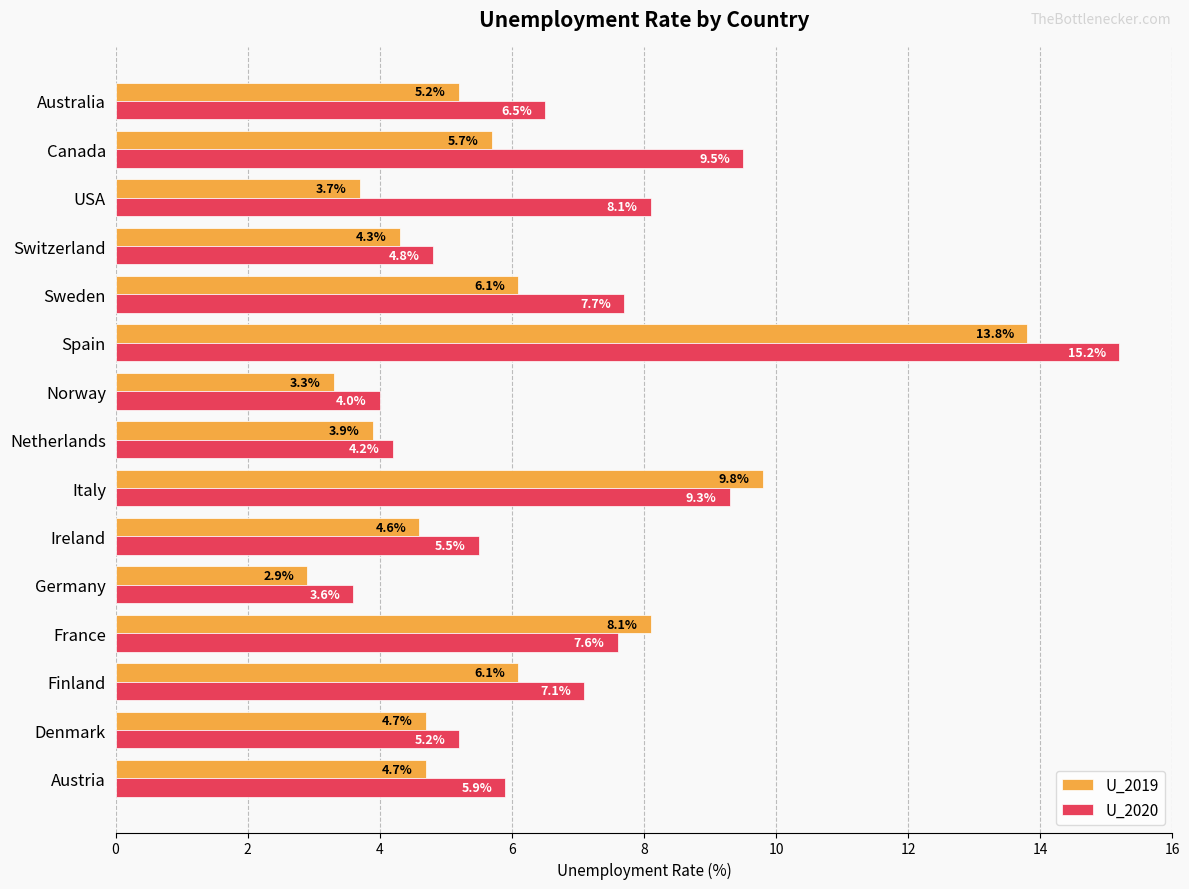

What is the spread (max minus min) of values at Denmark?

0.5